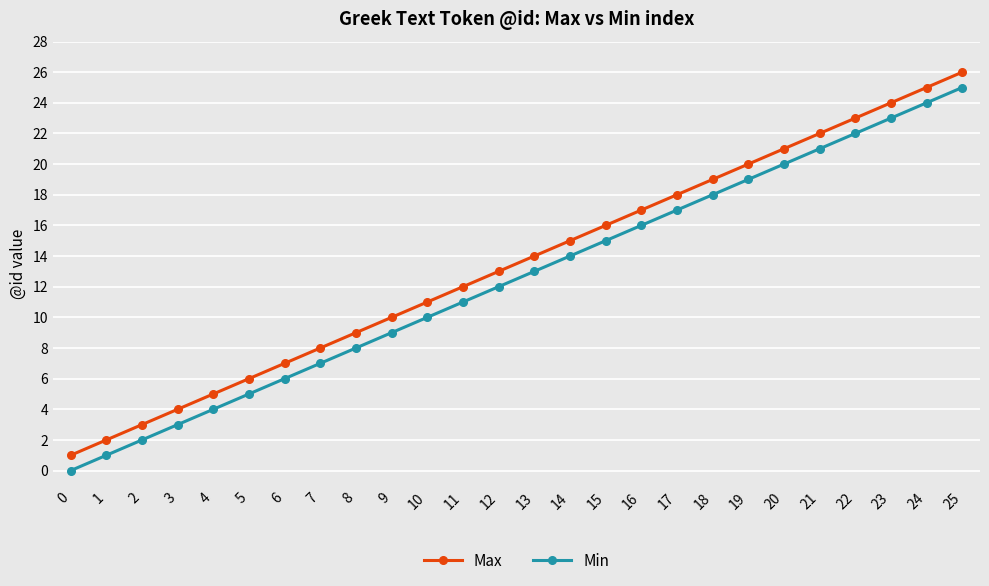

What is the value of the Min point at the 4th from the left?

3